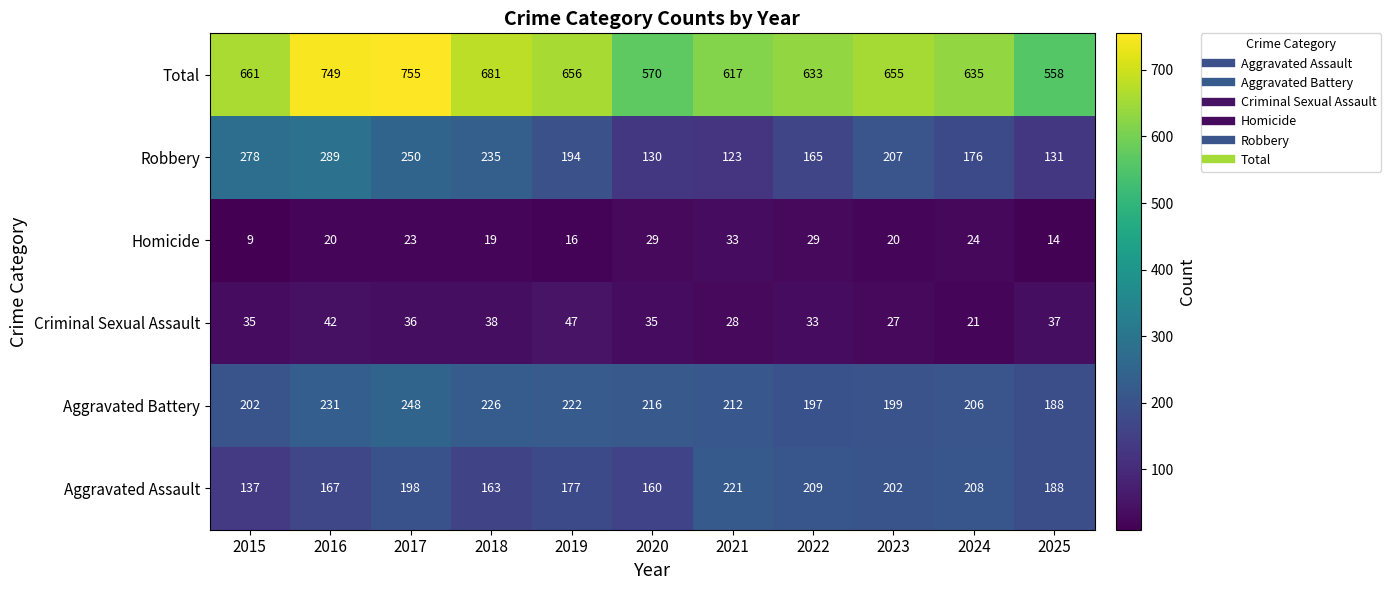

At how many categories does at least one series exceed 353?

11